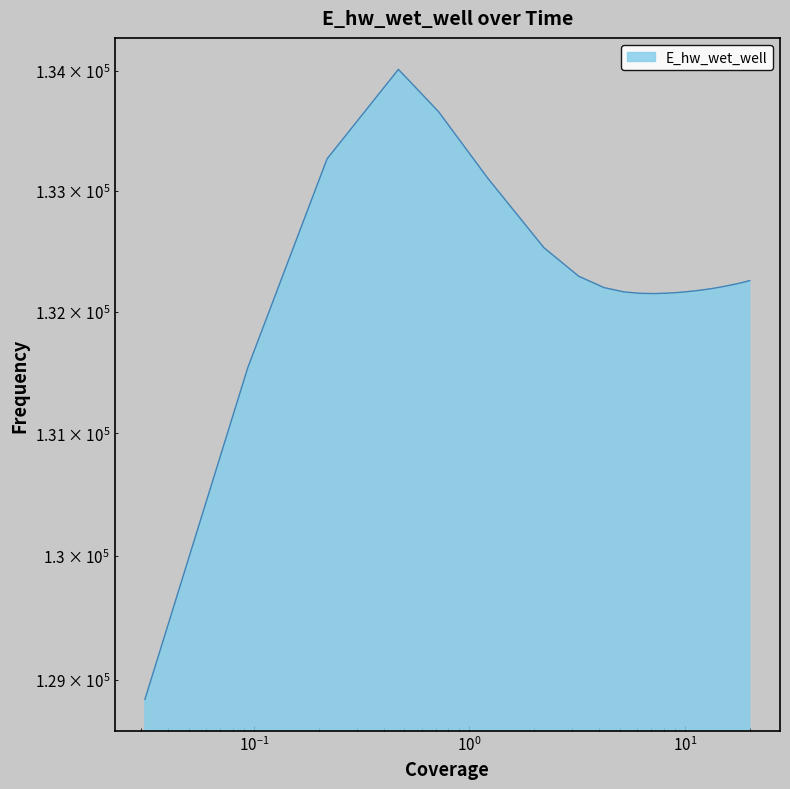

Reading left to right, transcribe all the data shown in this chart.

0.03125=128840.9	0.09375=131537.1	0.21875=133264.5	0.46875=134011.1	0.71875=133659.0	1.21875=133102.6	2.21875=132526.9	3.21875=132290.7	4.21875=132197.1	5.21875=132161.5	6.21875=132149.6	7.21875=132147.9	8.21875=132150.9	9.21875=132156.4	10.21875=132163.3	11.21875=132171.0	12.21875=132179.4	13.21875=132188.3	13.71875=132192.9	14.71875=132202.3	15.71875=132211.9	16.71875=132221.8	17.71875=132231.8	18.71875=132241.9	19.21875=132247.1	20.0=132255.1